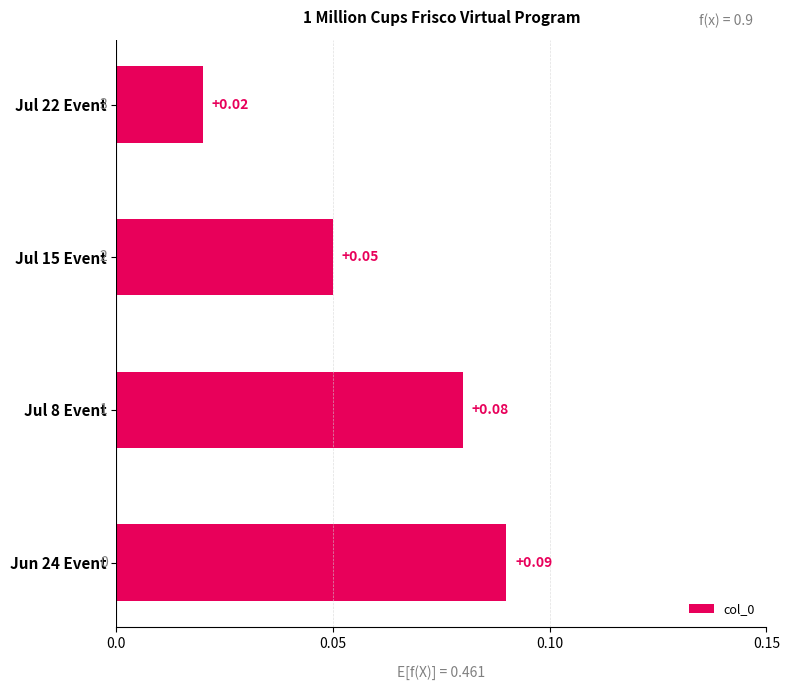

Are the bars grouped side by side (vs. stacked)?

No